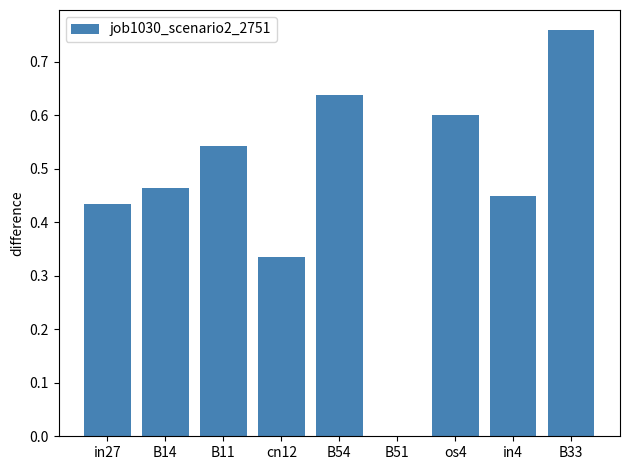

Count the number of categories in the chart.

9